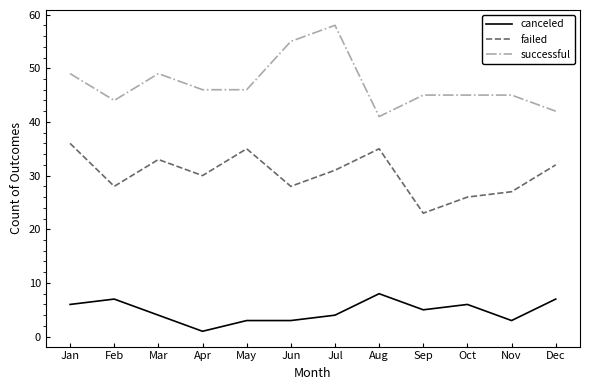

List the series in order of their peak value, highest first.

successful, failed, canceled